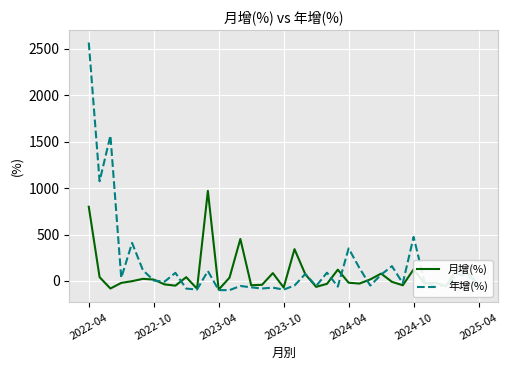

Which series ends up on top after the final intersection of 月增(%) and 年增(%)?

年增(%)